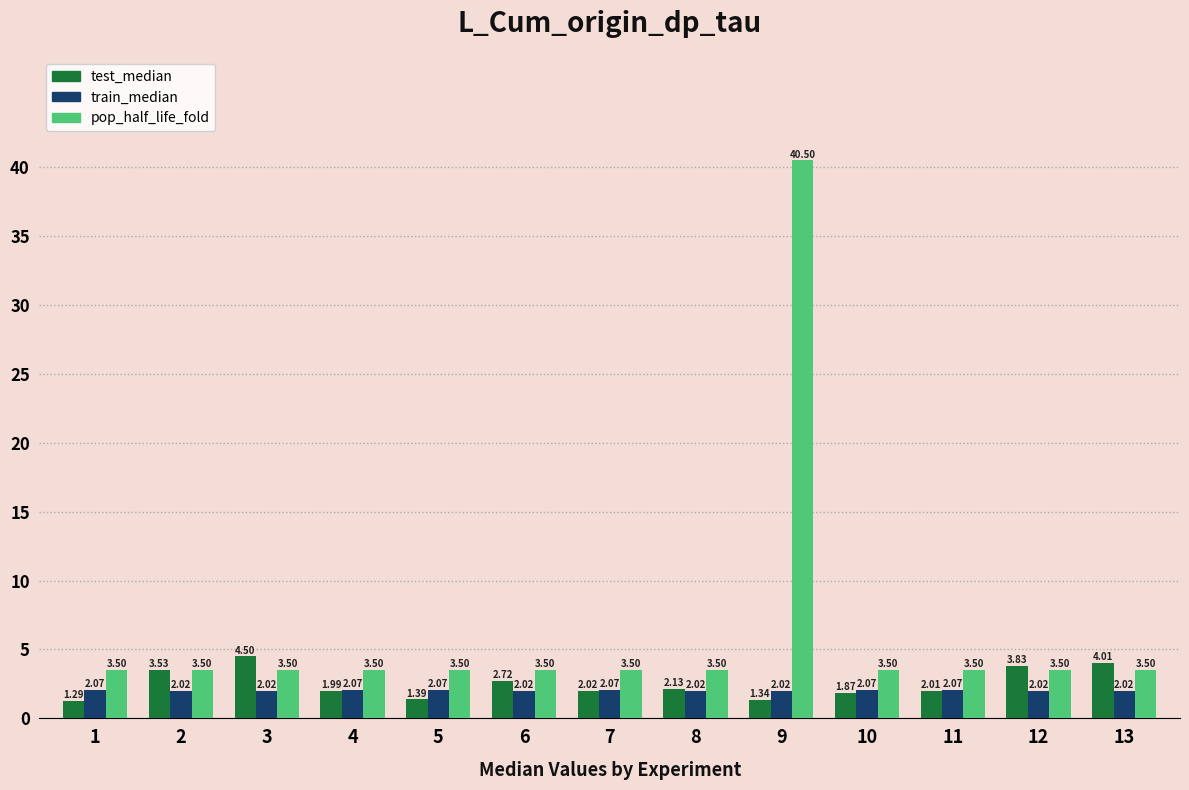

How many series are shown in this chart?

3